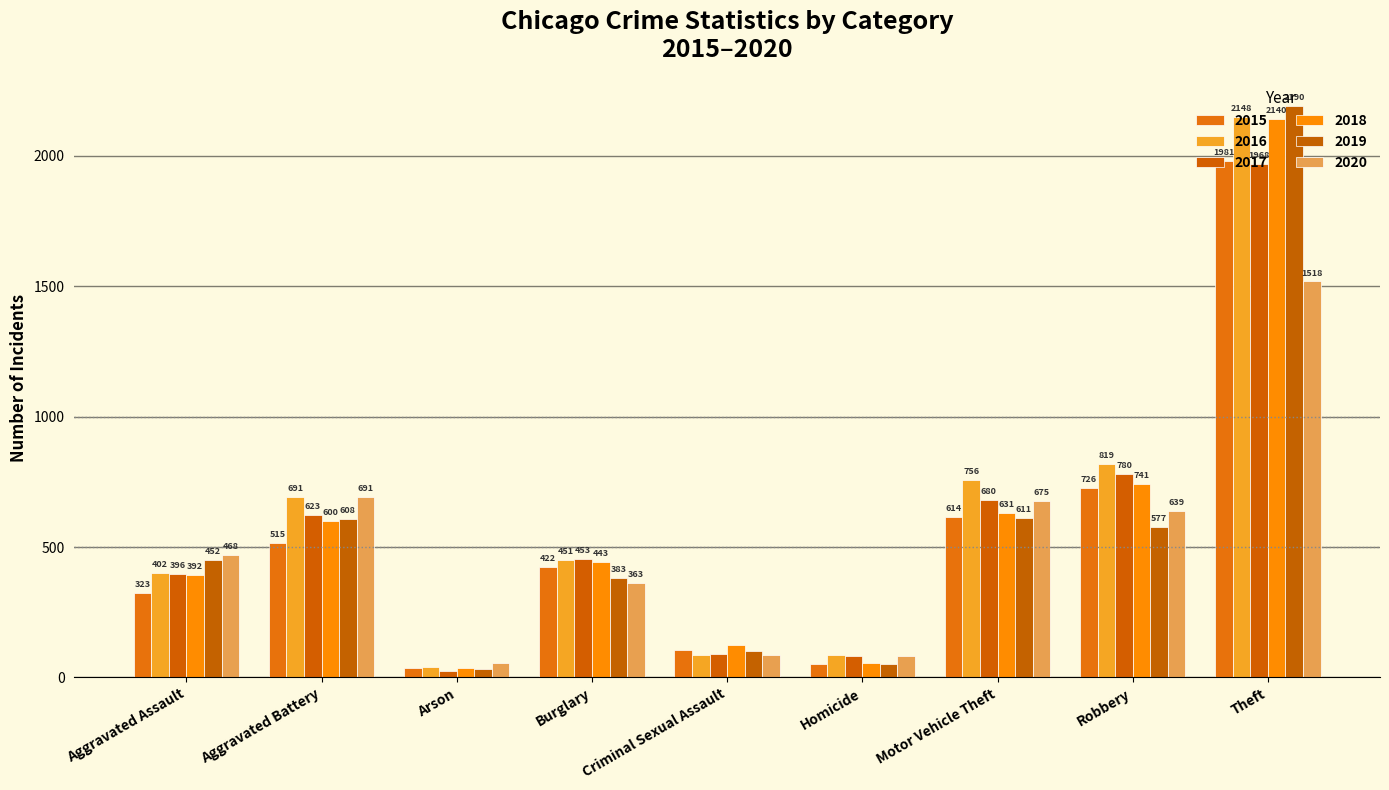

At how many categories does at least one series exceed 1998?

1